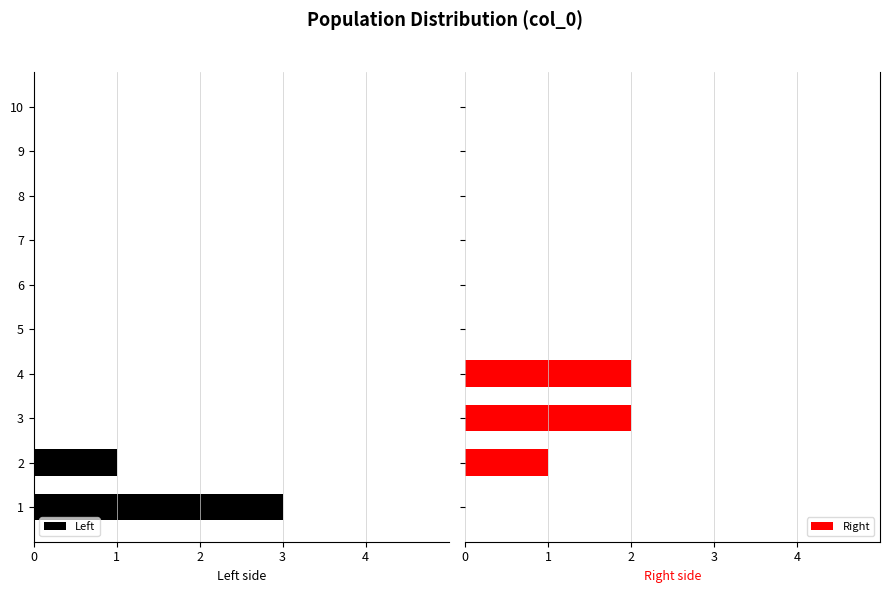

The Left series shows -4 at 4. True or false?

False